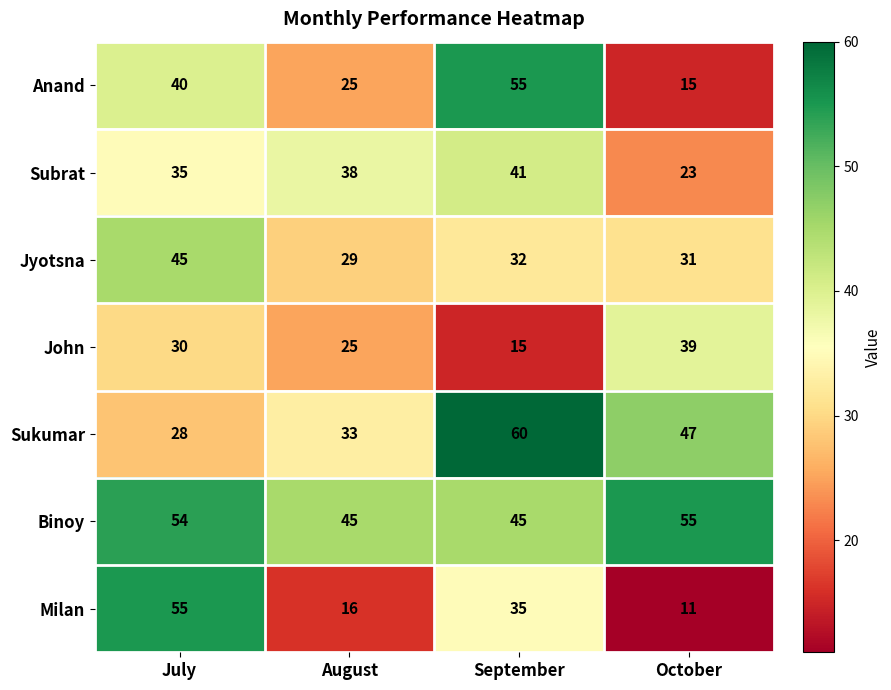

What is the spread (max minus min) of values at July?

27